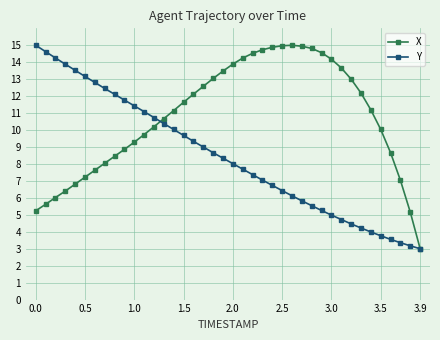

Which series has the largest total across all categories?

X